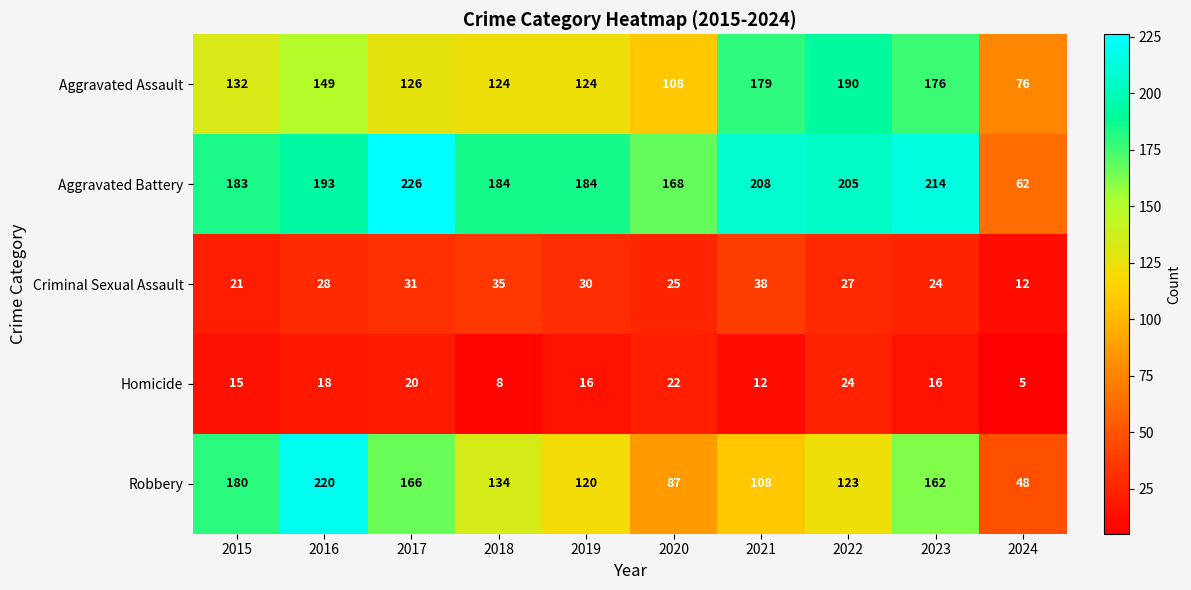

Which series has the largest range (max minus min)?

Robbery